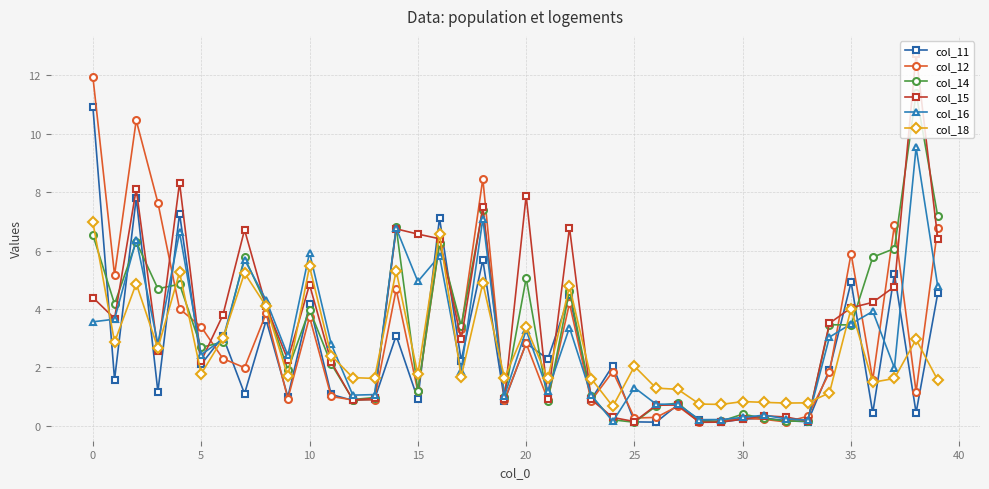

Which series has the widest spread of values?

col_15